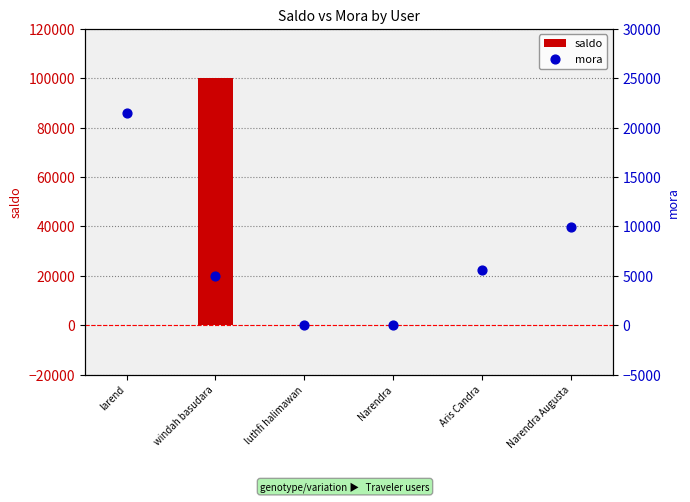

Which series reaches the minimum Y coordinate?

saldo